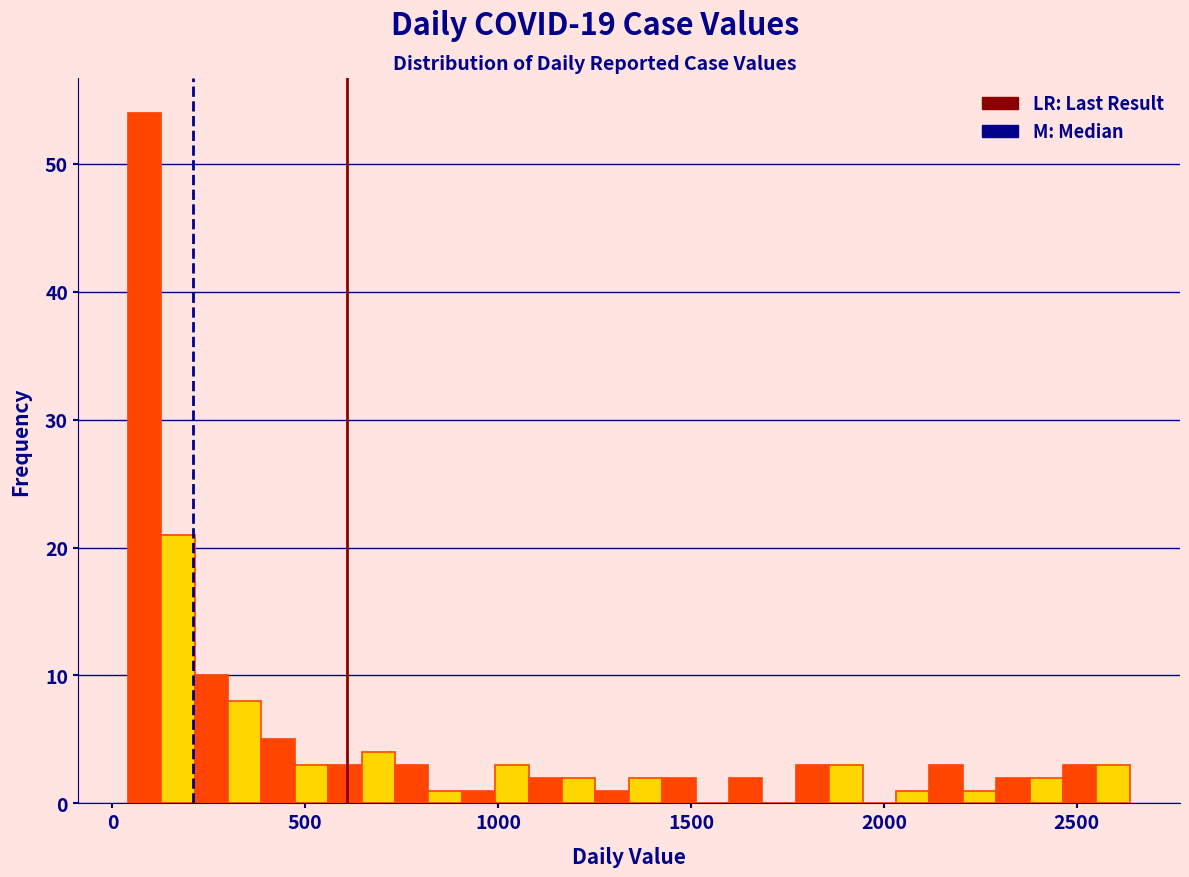

Read against the x-axis, roughly where is the centre of the tallest bar?

100